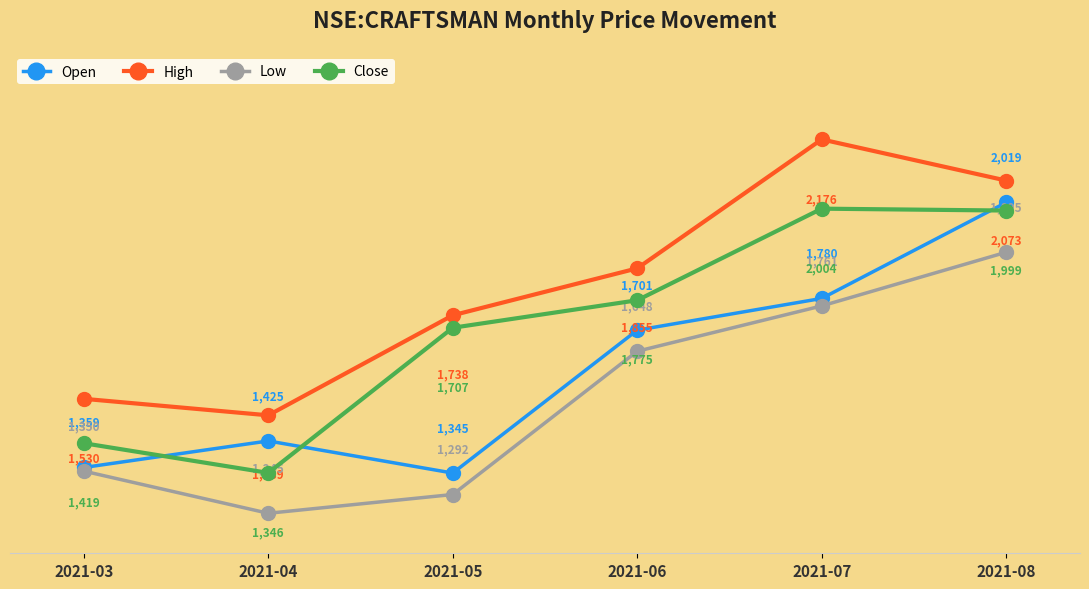

At which category is the sum across all series the highest?

2021-08